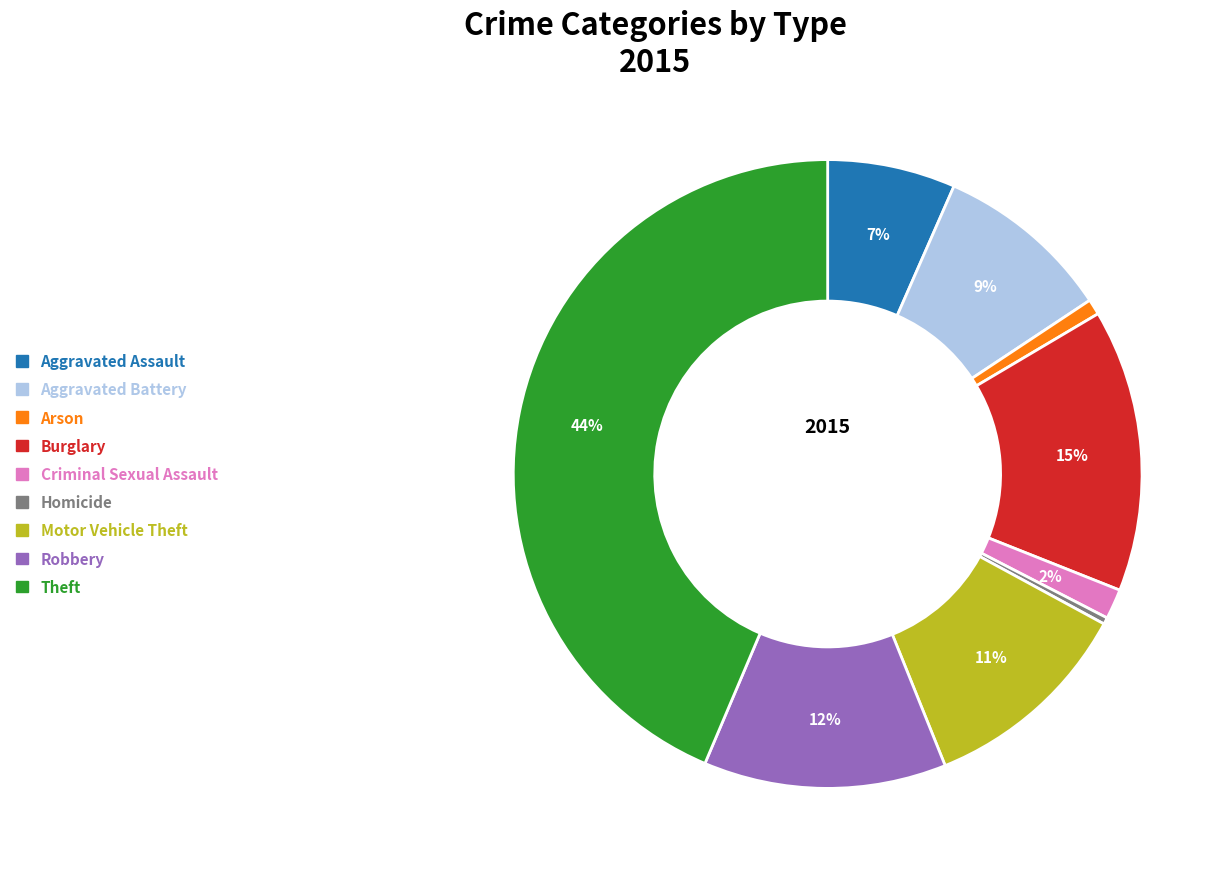

Combined, do Motor Vehicle Theft and Homicide account for over 50%?

No